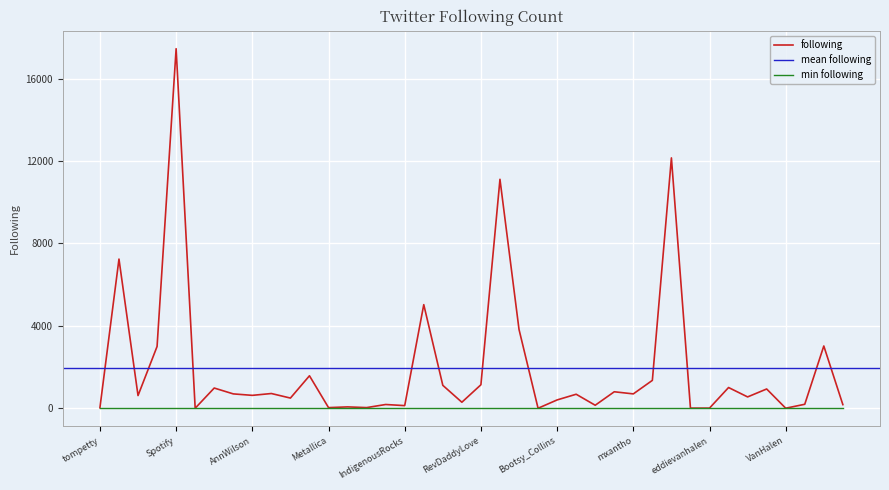

How many values are above zero?

39